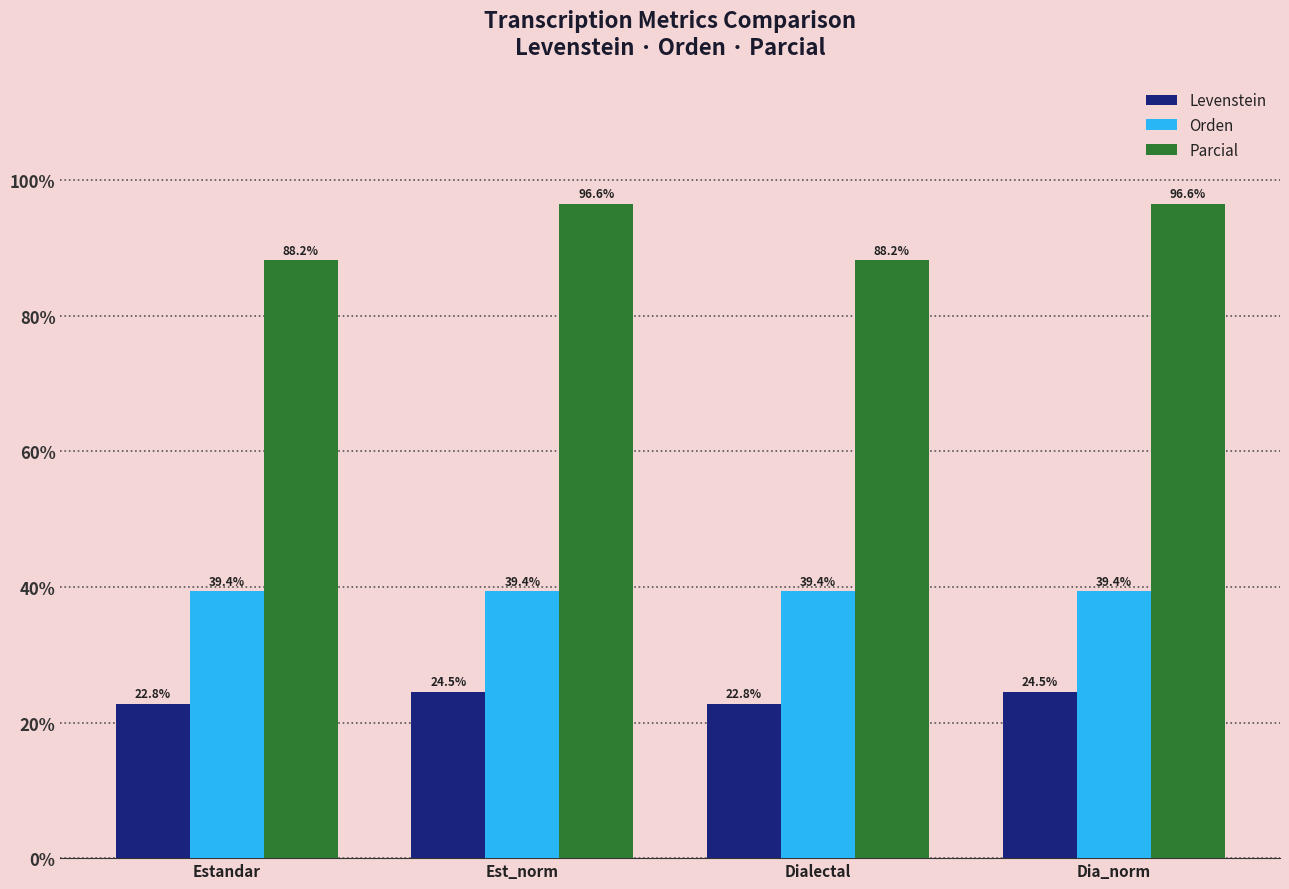

What is the difference between the Levenstein values at Estandar and Est_norm?

1.7